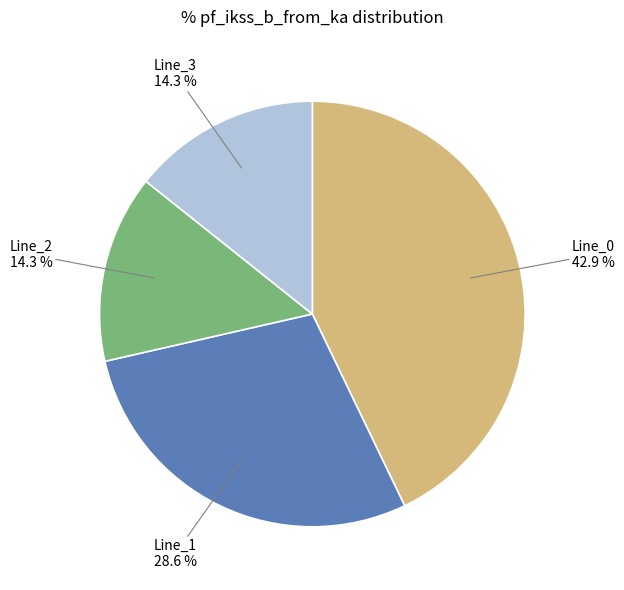

Count the number of slices in the pie.

4